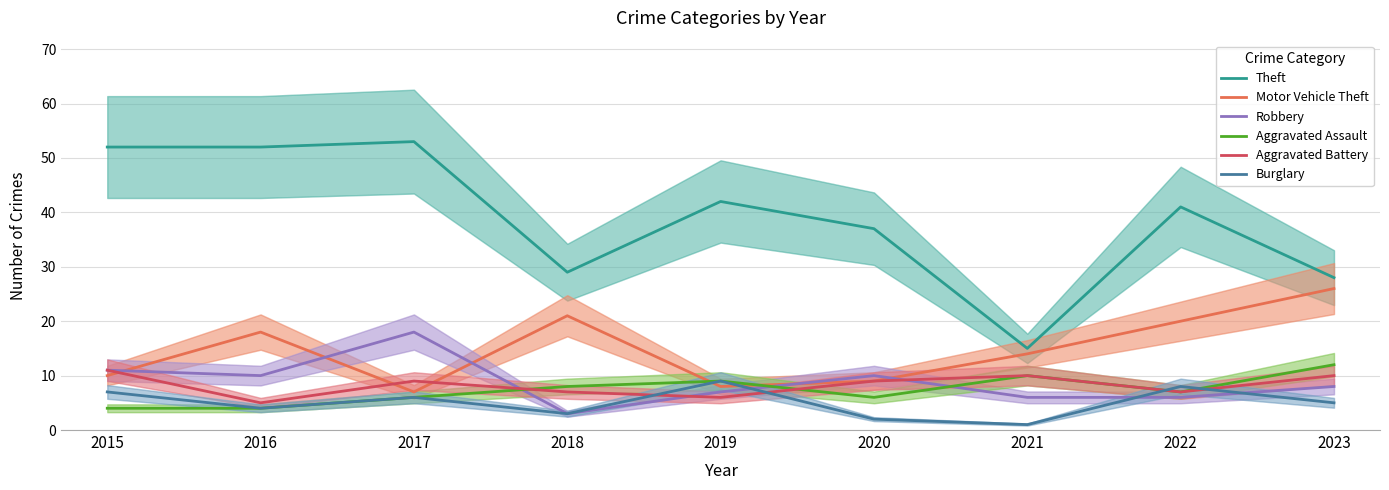

What is the average value of the Aggravated Battery series?

8